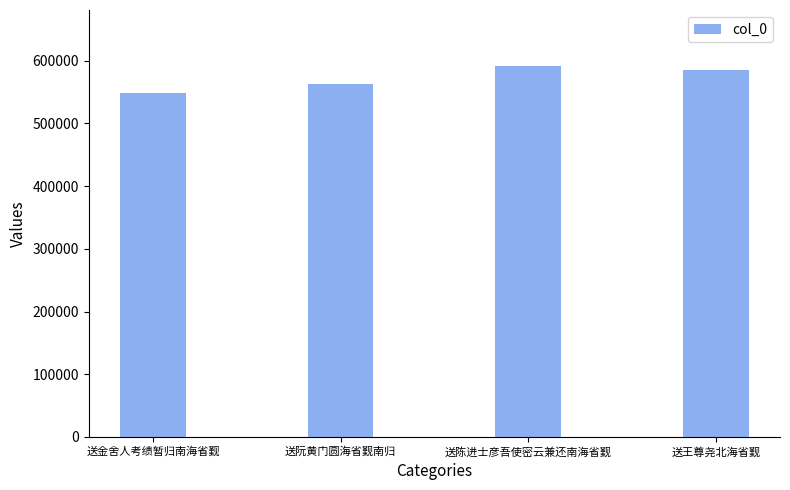

Reading left to right, extract all data points from this chart.

送金舍人考绩暂归南海省觐=548433	送阮黄门圆海省觐南归=562902	送陈进士彦吾使密云兼还南海省觐=592070	送王尊尧北海省觐=584808